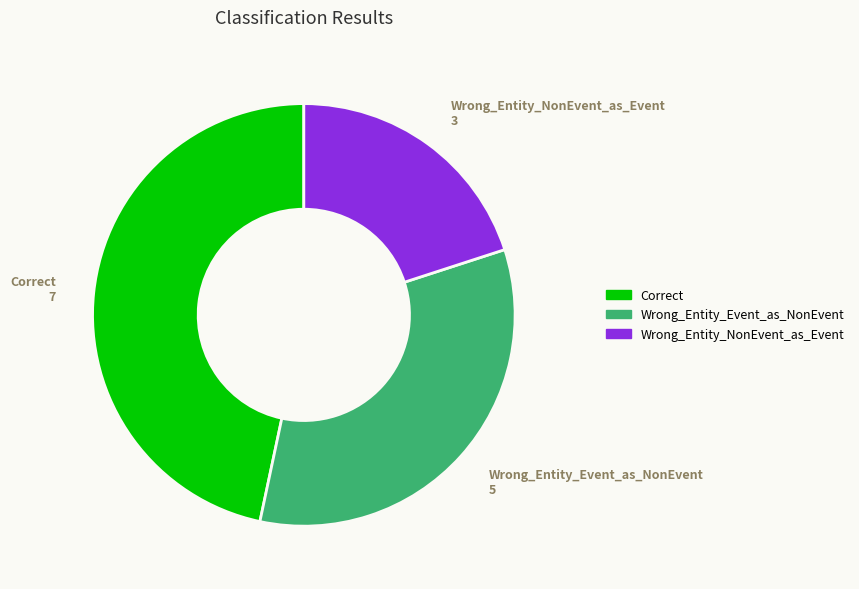

Which has a higher value, Wrong_Entity_NonEvent_as_Event or Wrong_Entity_Event_as_NonEvent?

Wrong_Entity_Event_as_NonEvent